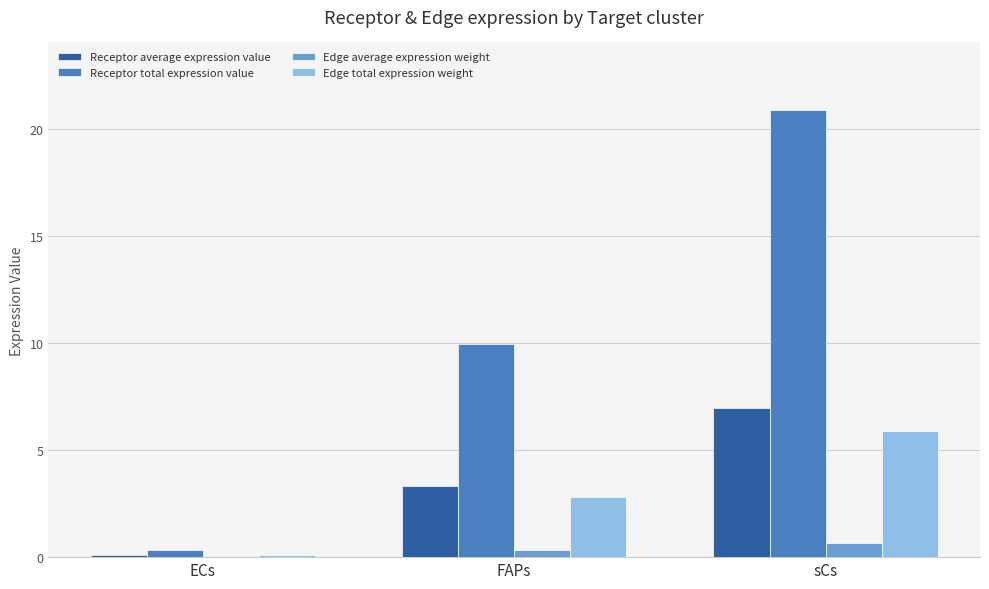

Where is Edge total expression weight nearest to the value 2?

FAPs